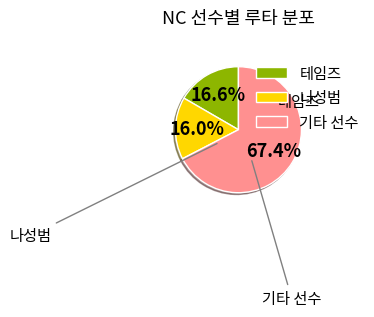

Is the sum of 테임즈 and 나성범 greater than half?

No